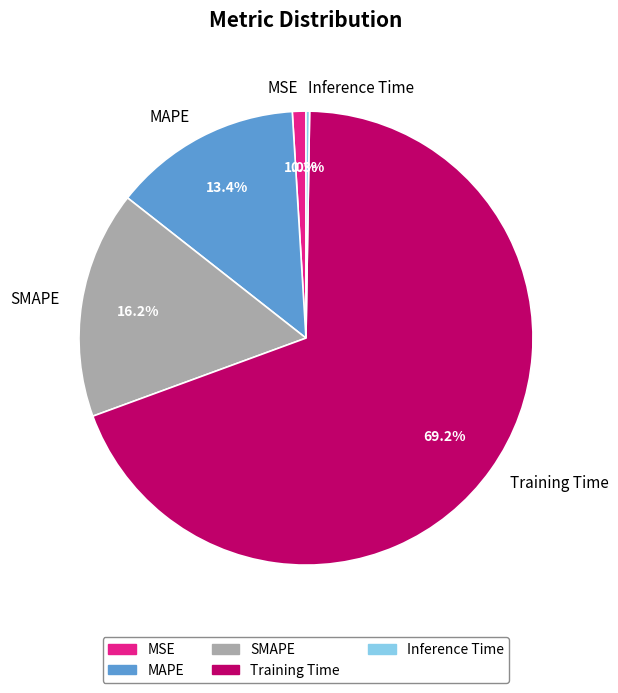

Which slice is the largest?

Training Time